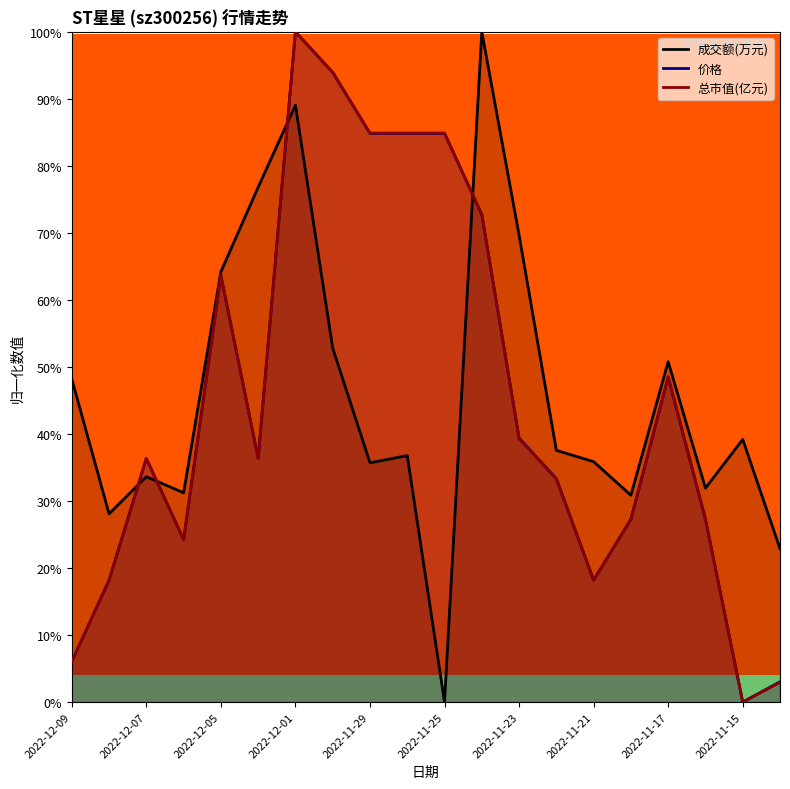

Between 15 and 19, which series saw the biggest shift?

总市值(亿元)